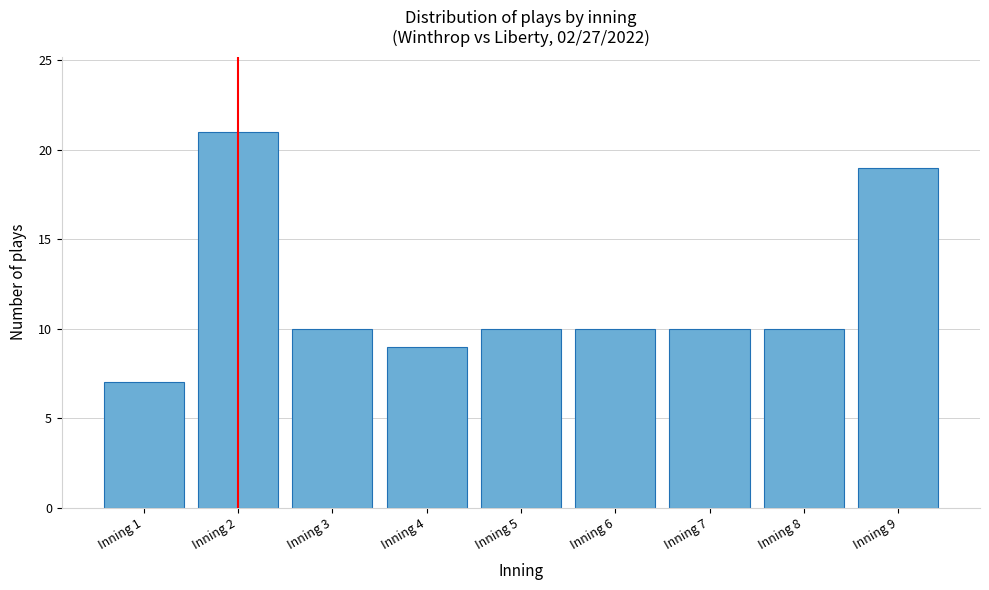

Reading left to right, extract all data points from this chart.

Inning 1=7	Inning 2=21	Inning 3=10	Inning 4=9	Inning 5=10	Inning 6=10	Inning 7=10	Inning 8=10	Inning 9=19